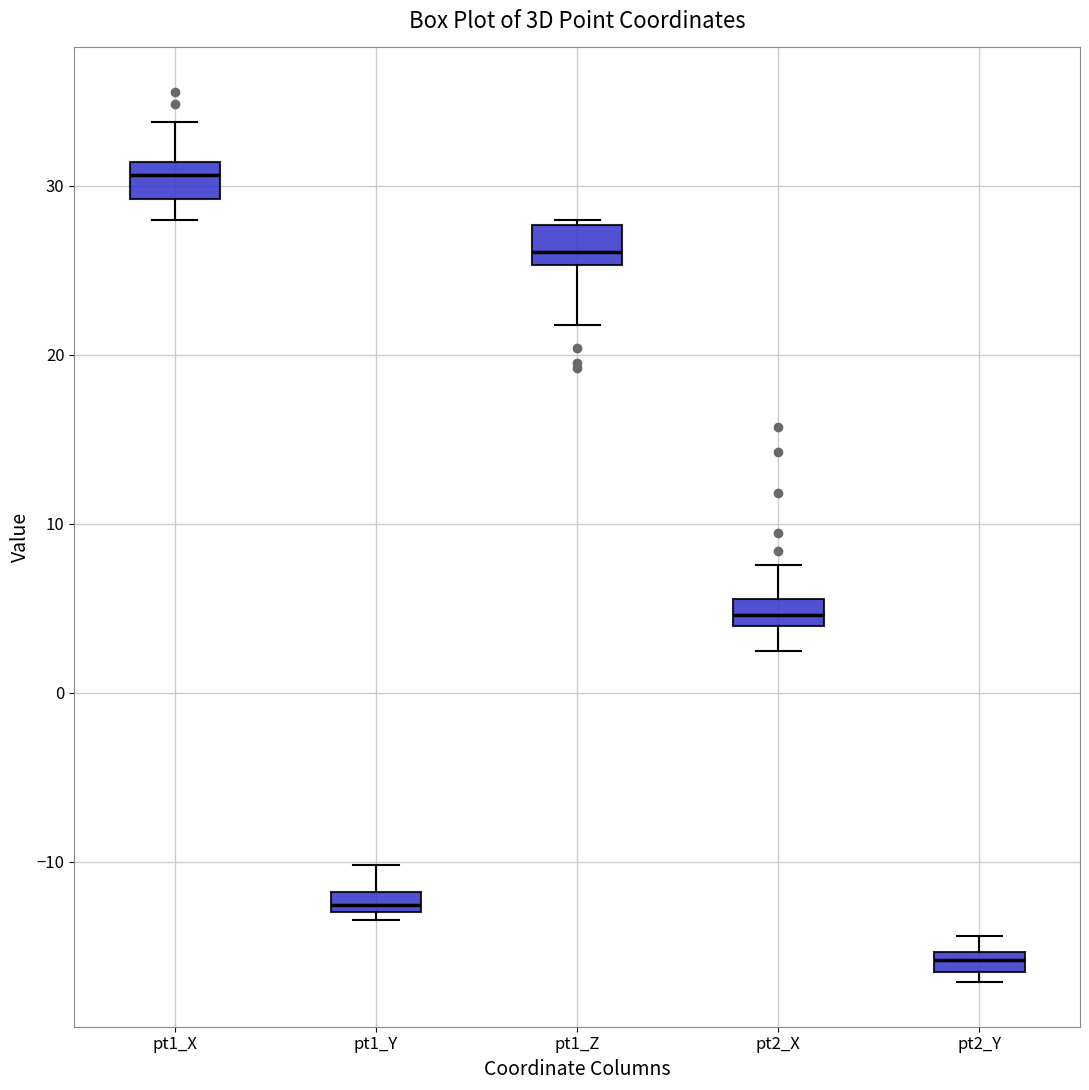

Which box has the lowest median line?

pt2_Y